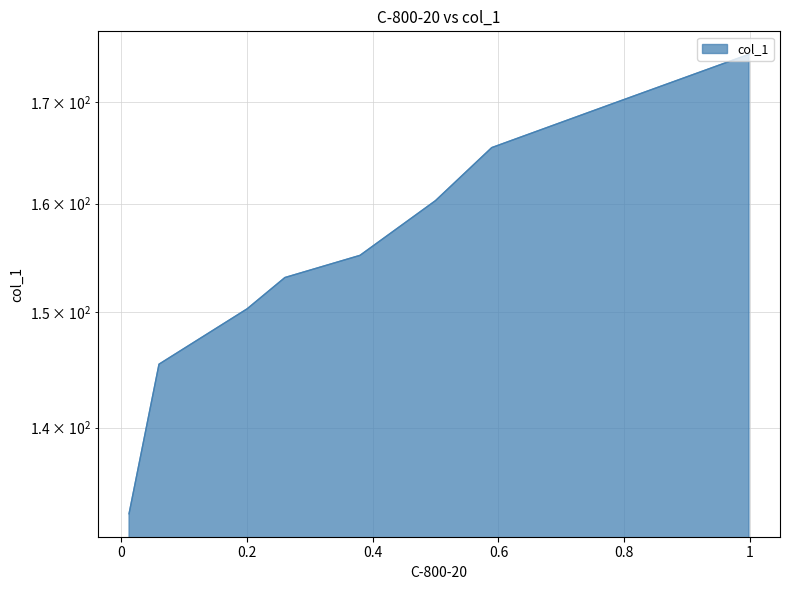

Is it true that the value at 0.0122 is 185.8?

False